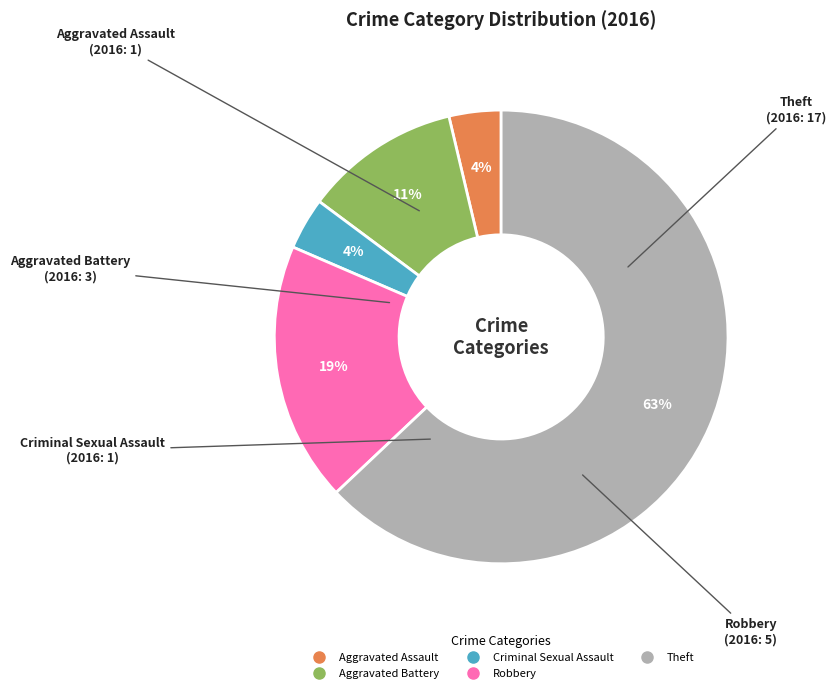

Combined, do Theft and Robbery account for over 50%?

Yes